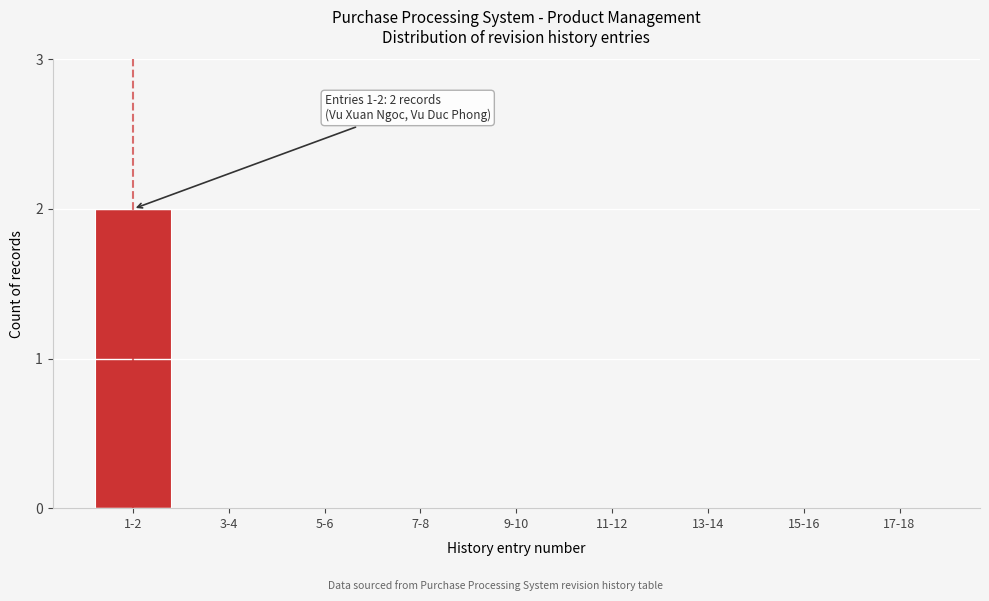

Reading left to right, what are all the values shown in this chart?

1-2=2	3-4=0	5-6=0	7-8=0	9-10=0	11-12=0	13-14=0	15-16=0	17-18=0